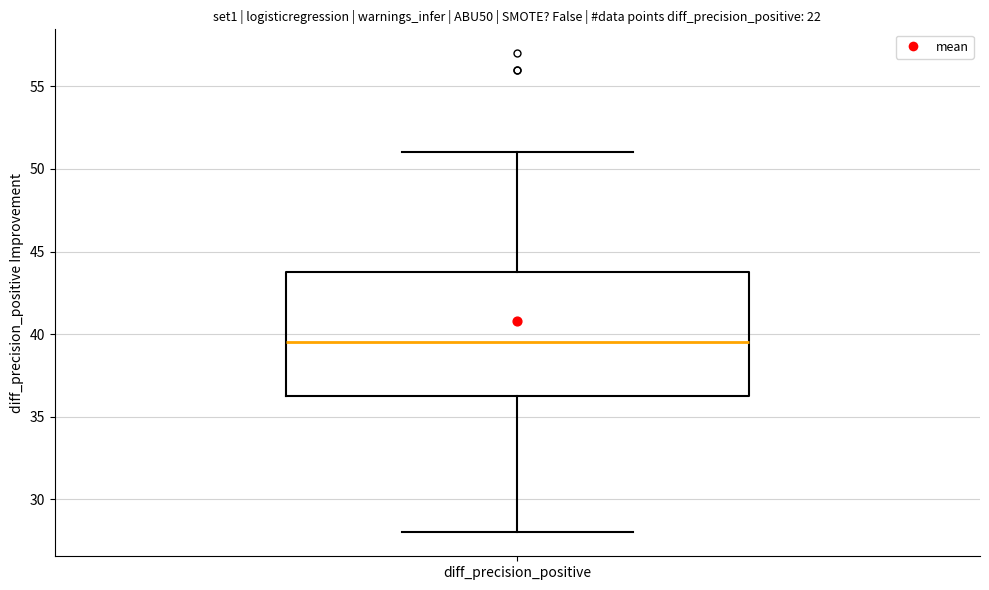

Where does the lower whisker of the box for diff_precision_positive end on the y-axis? The values are not printed on the chart, so give them approximately, as read against the axis.

28.0